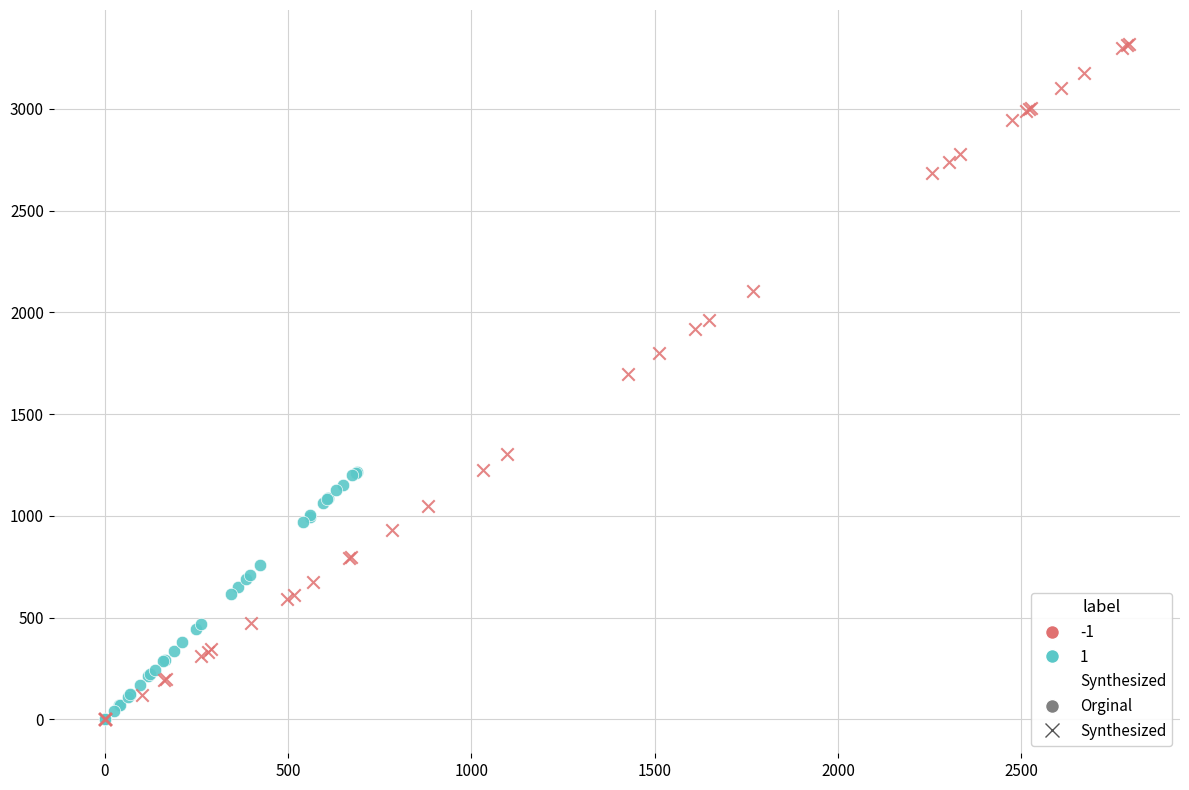

Which series reaches the maximum Y coordinate?

Synthesized